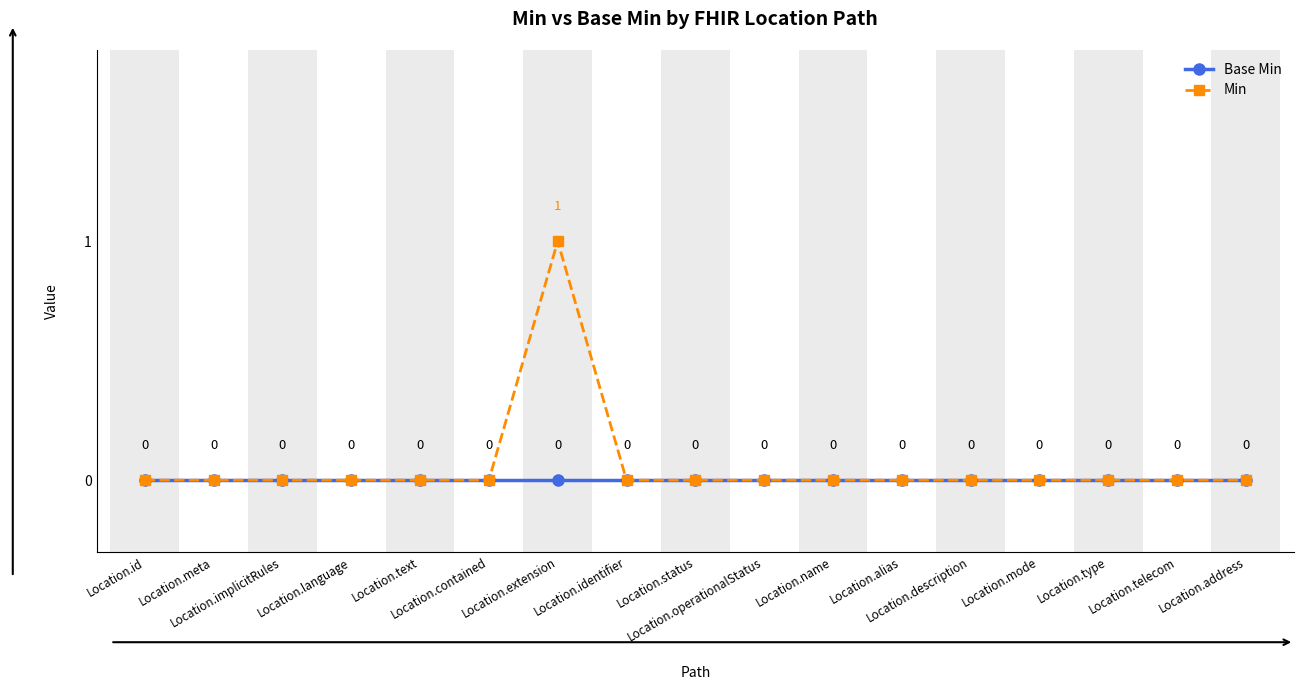

Which series has the widest spread of values?

Min